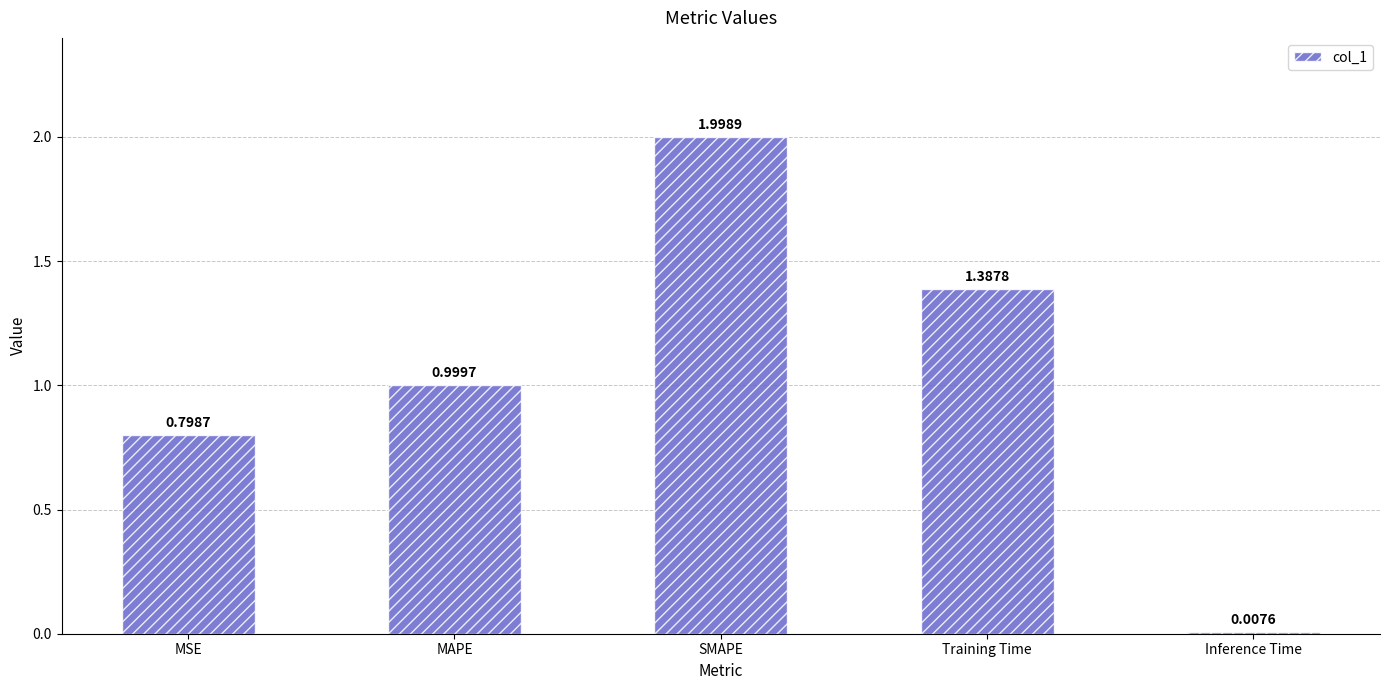

What is the difference between the maximum and second lowest values?

1.2